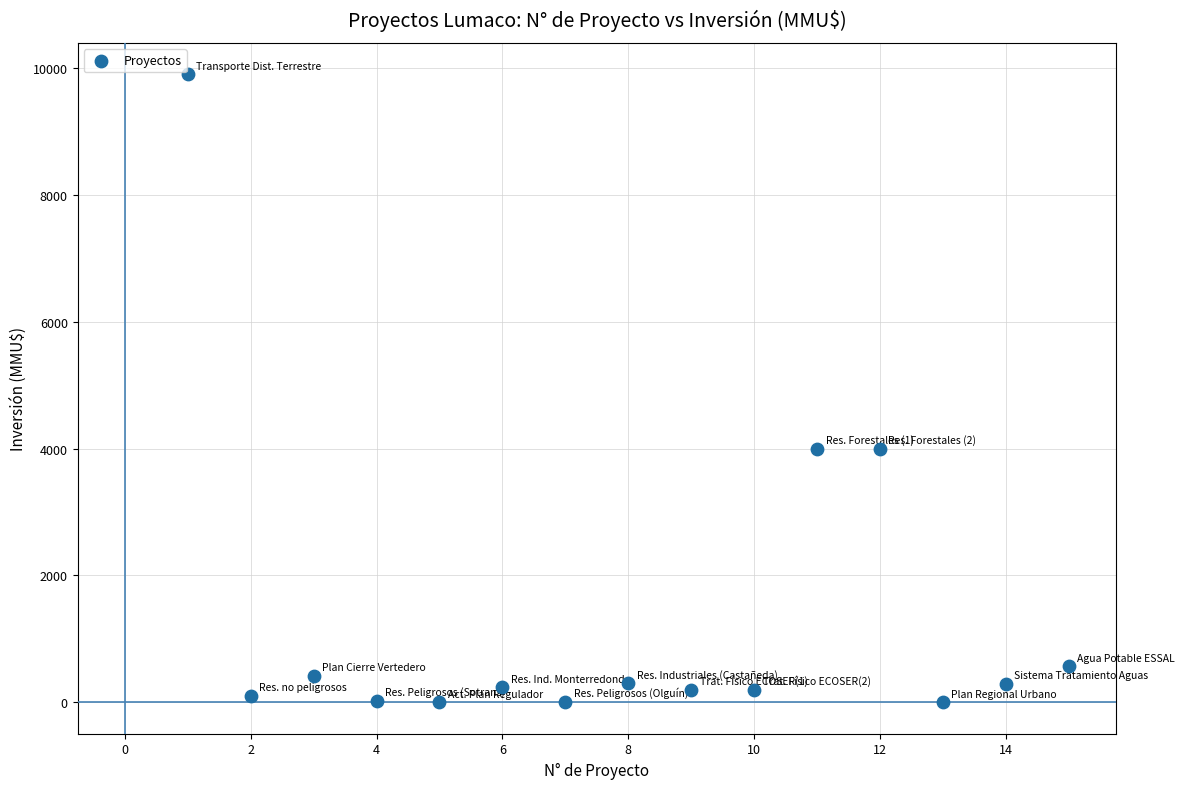

What is the range of Y values (max minus min)?

9903